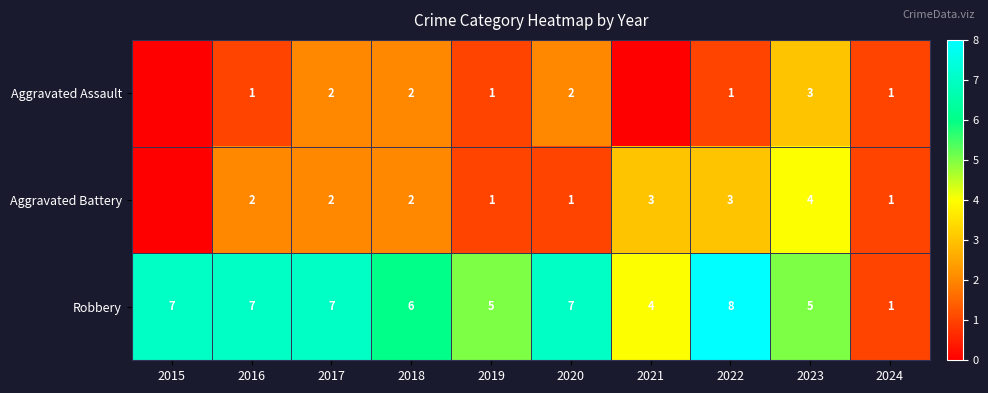

Is the value of Aggravated Assault at 2020 greater than the value of Robbery at 2023?

No